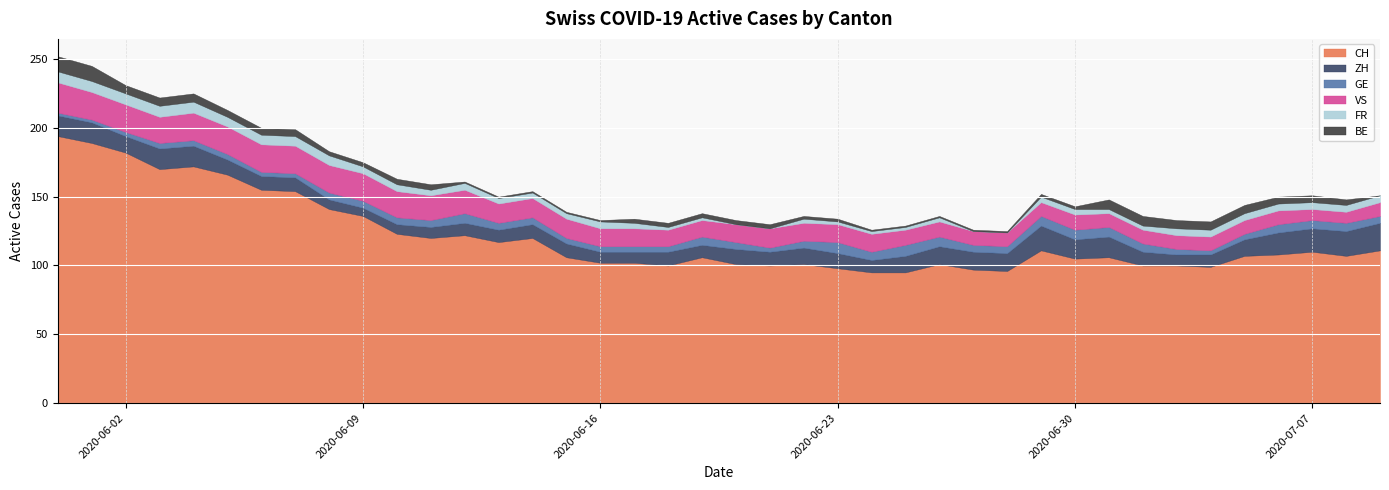

What is the difference between the second highest and second lowest values in the FR series?

8